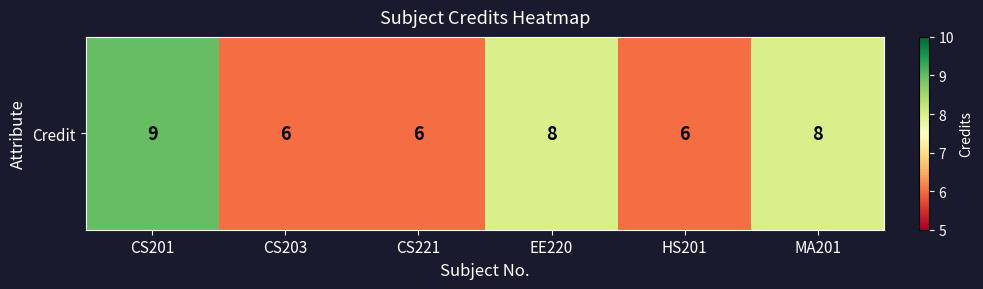

True or false: the data shows 9 at CS201.

True